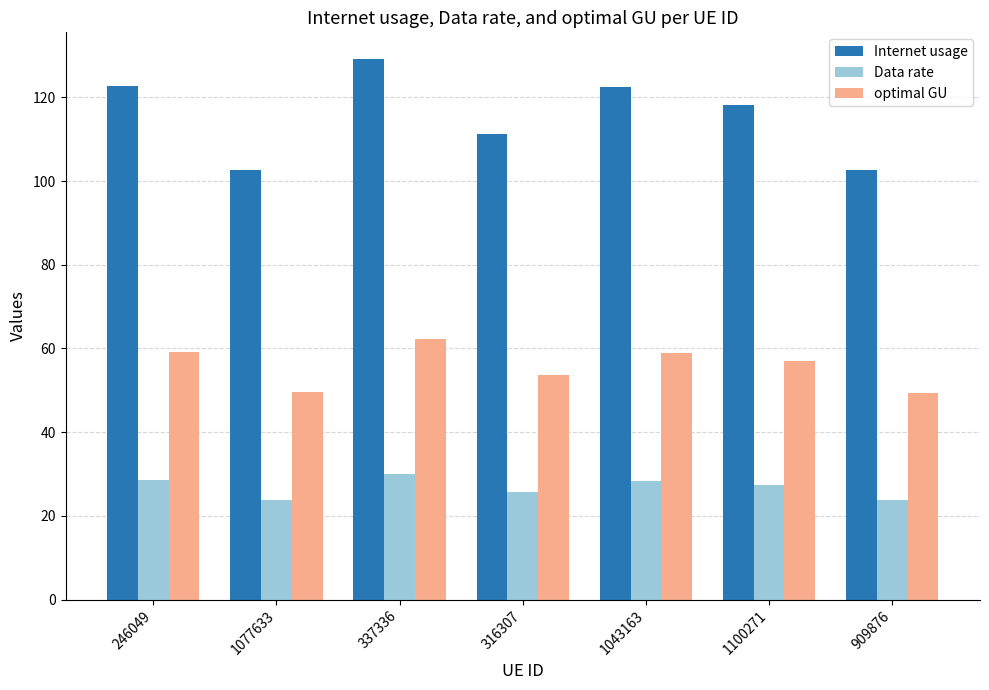

What is the maximum value shown in the chart?

129.1